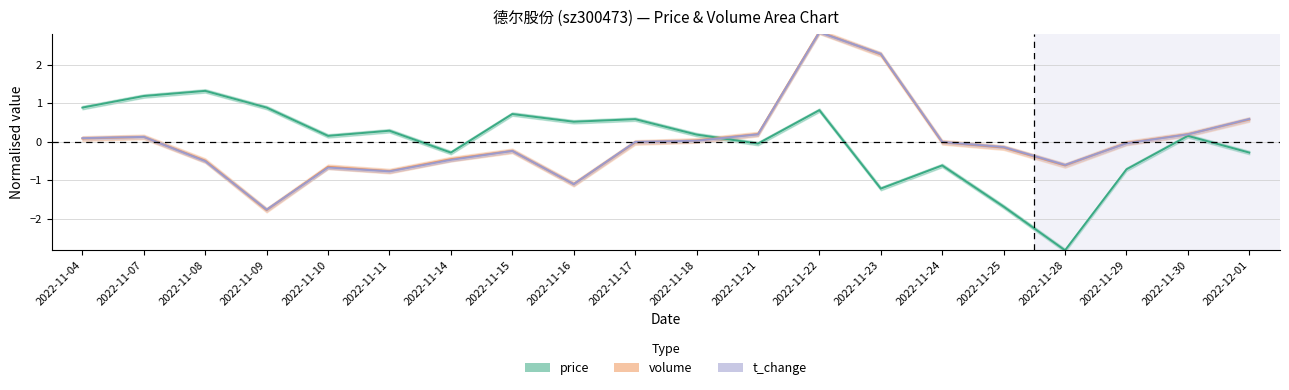

How many lines are shown in the chart?

3